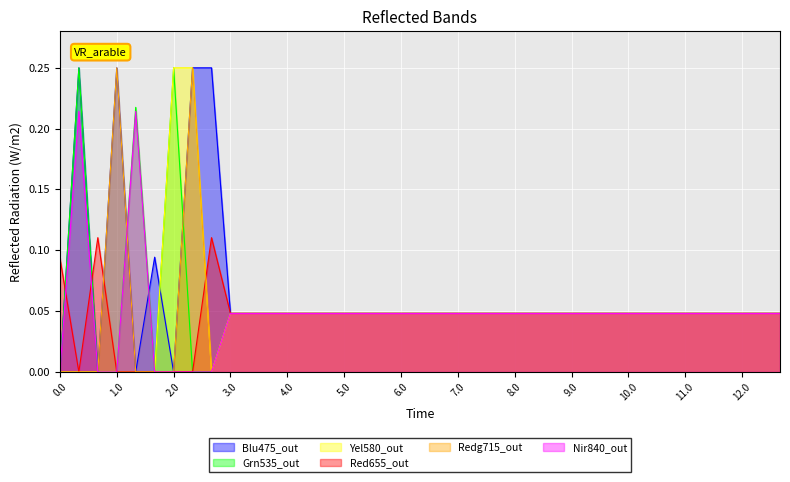

Is the value of Blu475_out at 0.0 greater than the value of Nir840_out at 6.0?

No